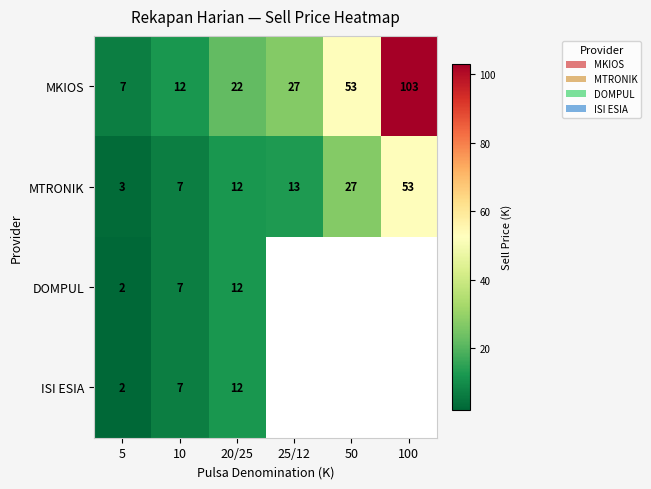

What is the highest value of the MKIOS series?

103